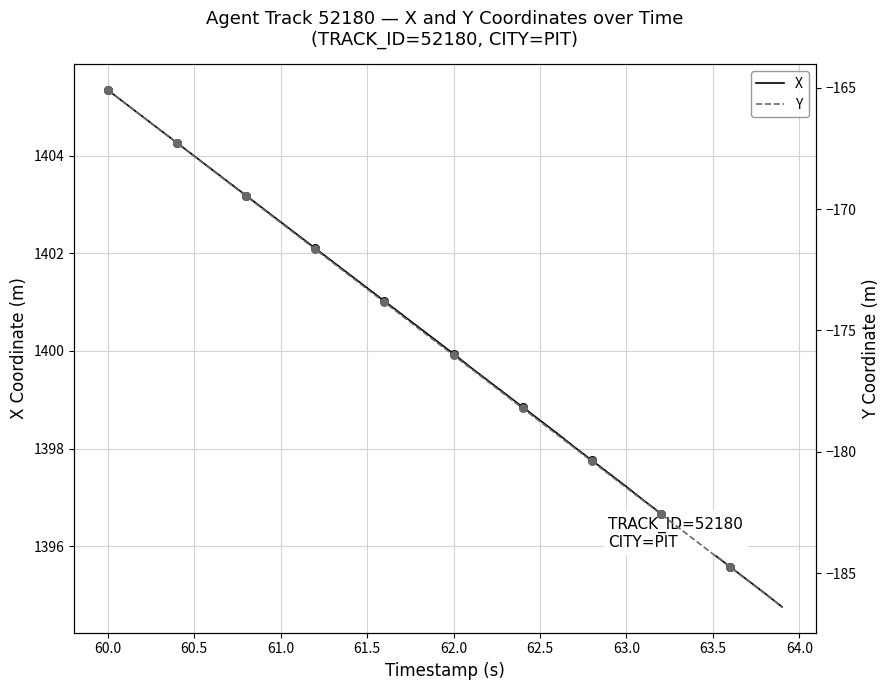

At how many categories does at least one series exceed 89?

40